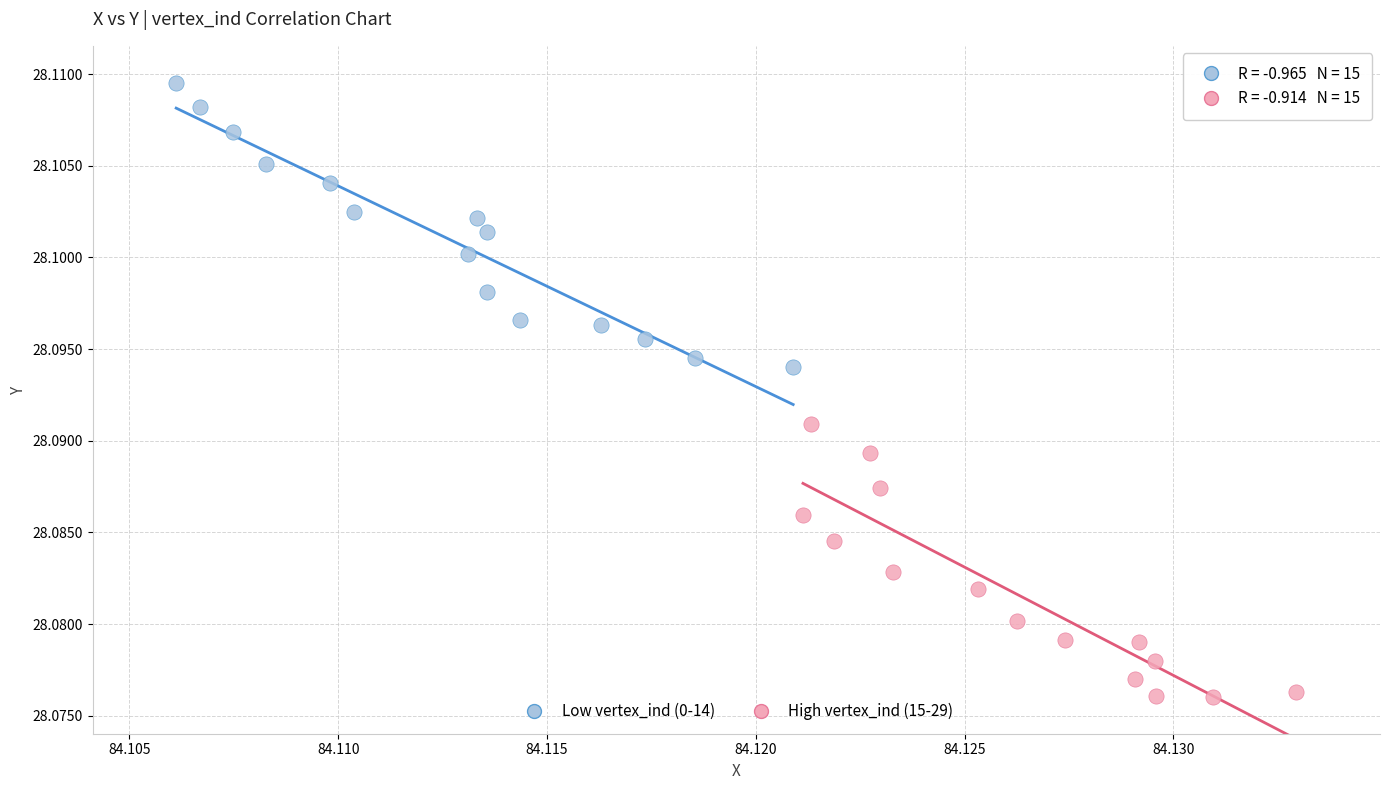

Which series contains the lowest Y value?

High vertex_ind (15-29)